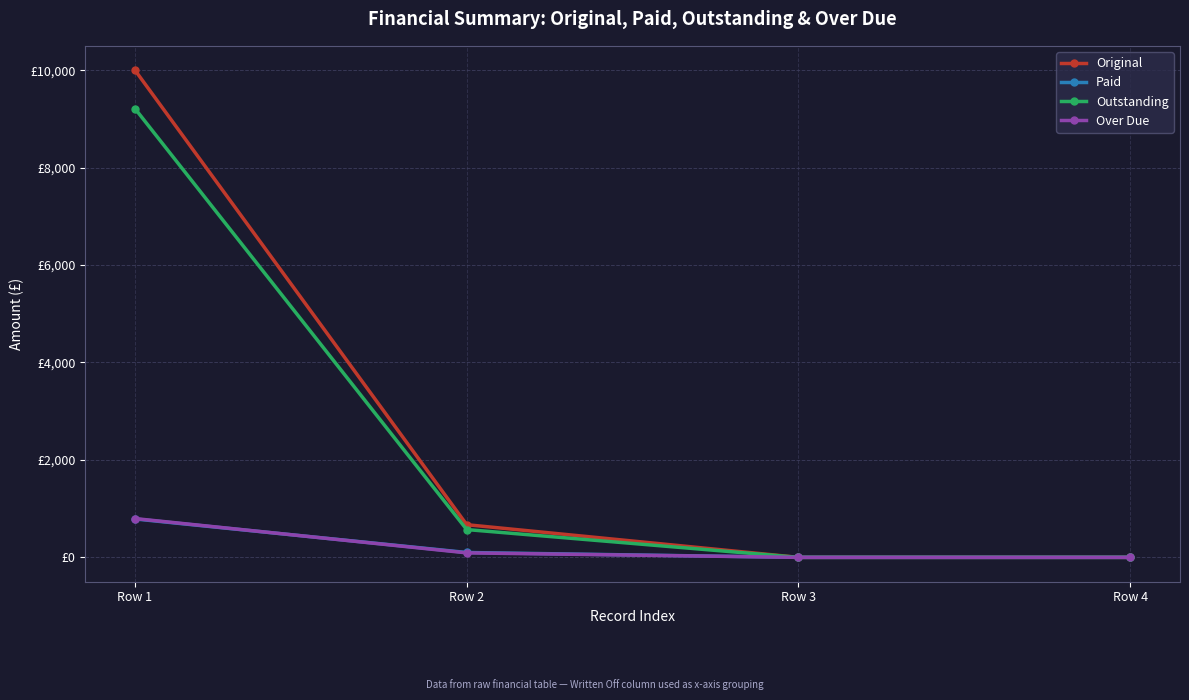

Does the chart have visible grid lines?

Yes